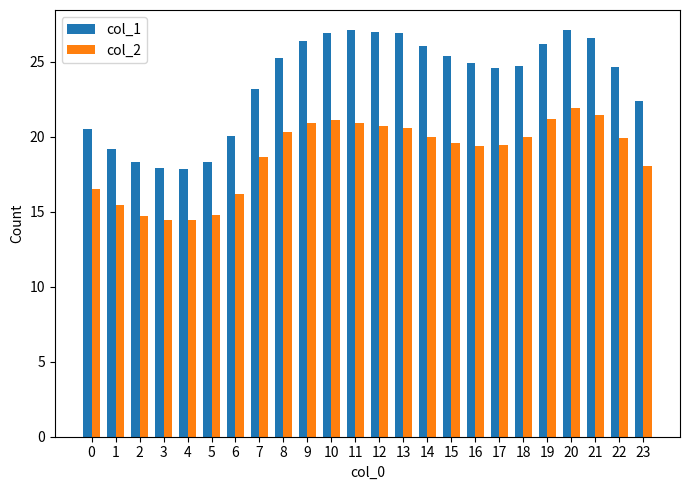

How many data points in col_1 are above 24?

15